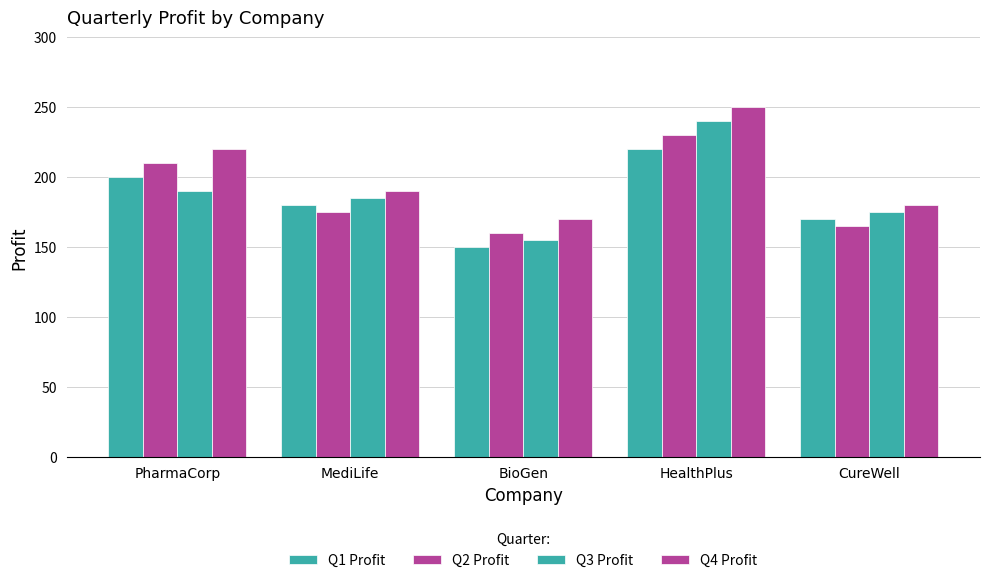

Count the number of data series in this chart.

4